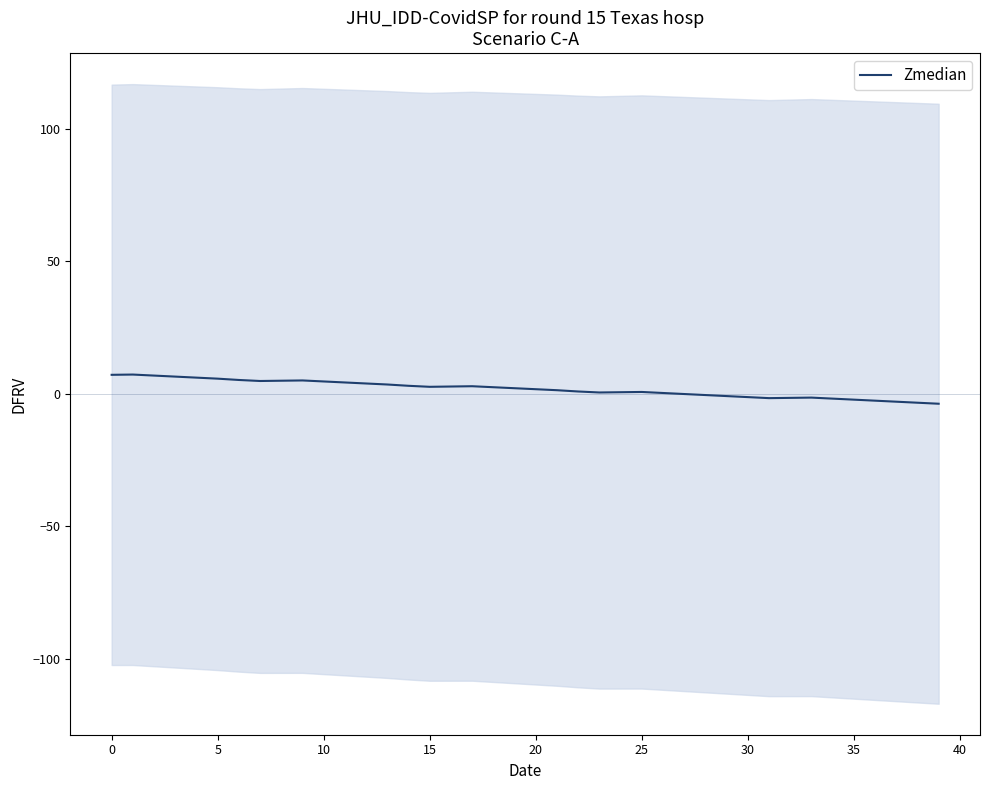

Reading left to right, extract all data points from this chart.

7.2	7.3	6.9	6.5	6.1	5.8	5.3	4.9	5.0	5.1	4.7	4.3	3.9	3.6	3.1	2.7	2.8	2.9	2.5	2.2	1.8	1.4	0.9	0.5	0.6	0.7	0.4	-0.0	-0.4	-0.8	-1.2	-1.6	-1.5	-1.4	-1.8	-2.2	-2.5	-2.9	-3.3	-3.7